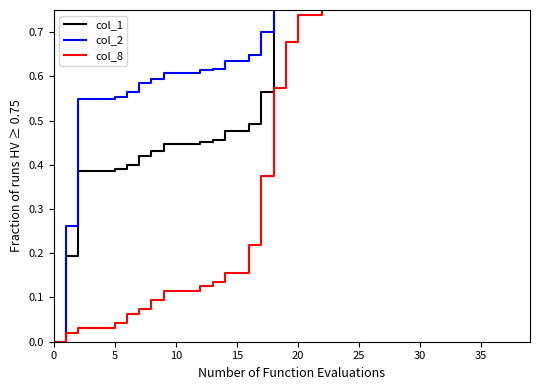

Reading left to right, extract all data points from this chart.

col_1: 0.0	0.2	0.4	0.4	0.4	0.4	0.4	0.4	0.4	0.4	0.4	0.4	0.5	0.5	0.5	0.5	0.5	0.6	0.8	0.8	0.9	0.9	0.9	0.9	0.9	0.9	0.9	0.9	0.9	0.9	0.9	0.9	0.9	0.9	0.9	1.0	1.0	1.0	1.0	1.0
col_2: 0.0	0.3	0.5	0.5	0.5	0.6	0.6	0.6	0.6	0.6	0.6	0.6	0.6	0.6	0.6	0.6	0.6	0.7	0.9	0.9	0.9	0.9	1.0	1.0	1.0	1.0	1.0	1.0	1.0	1.0	1.0	1.0	1.0	1.0	1.0	1.0	1.0	1.0	1.0	1.0
col_8: 0.0	0.0	0.0	0.0	0.0	0.0	0.1	0.1	0.1	0.1	0.1	0.1	0.1	0.1	0.2	0.2	0.2	0.4	0.6	0.7	0.7	0.7	0.8	0.8	0.9	0.9	0.9	0.9	0.9	0.9	0.9	0.9	0.9	0.9	0.9	1.0	1.0	1.0	1.0	1.0